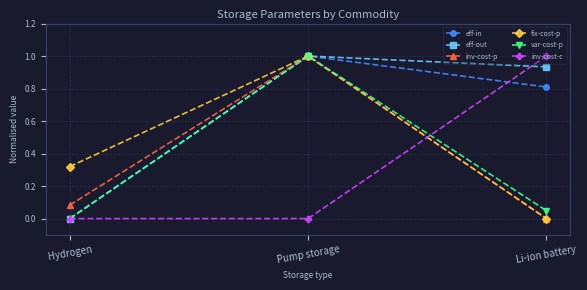

Does the chart have visible grid lines?

Yes